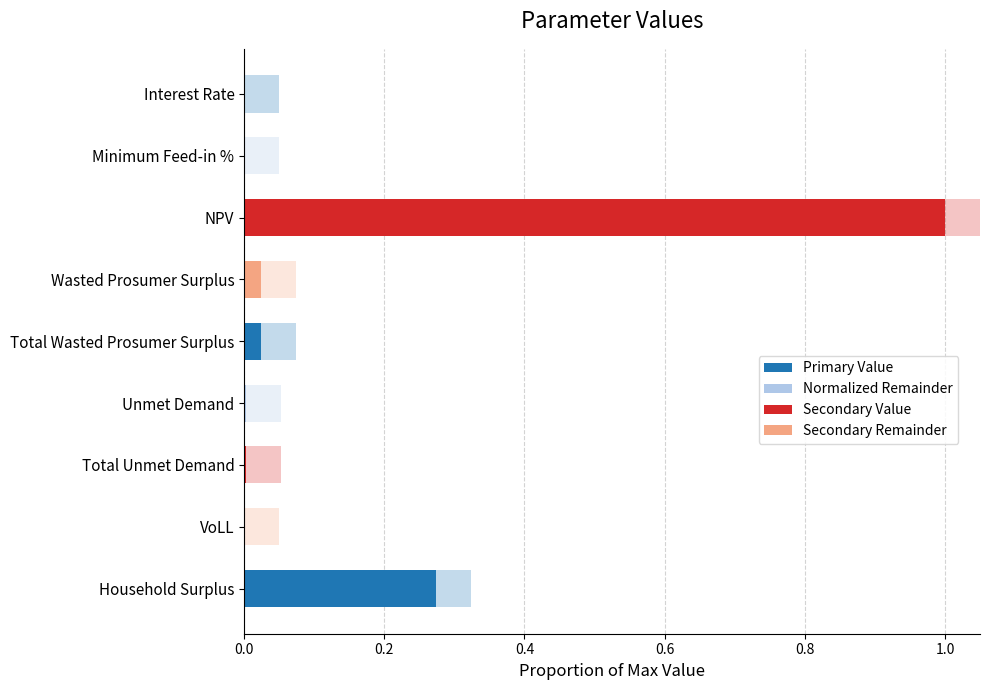

True or false: Remainder has a value of 0.2 at 1.0.

False